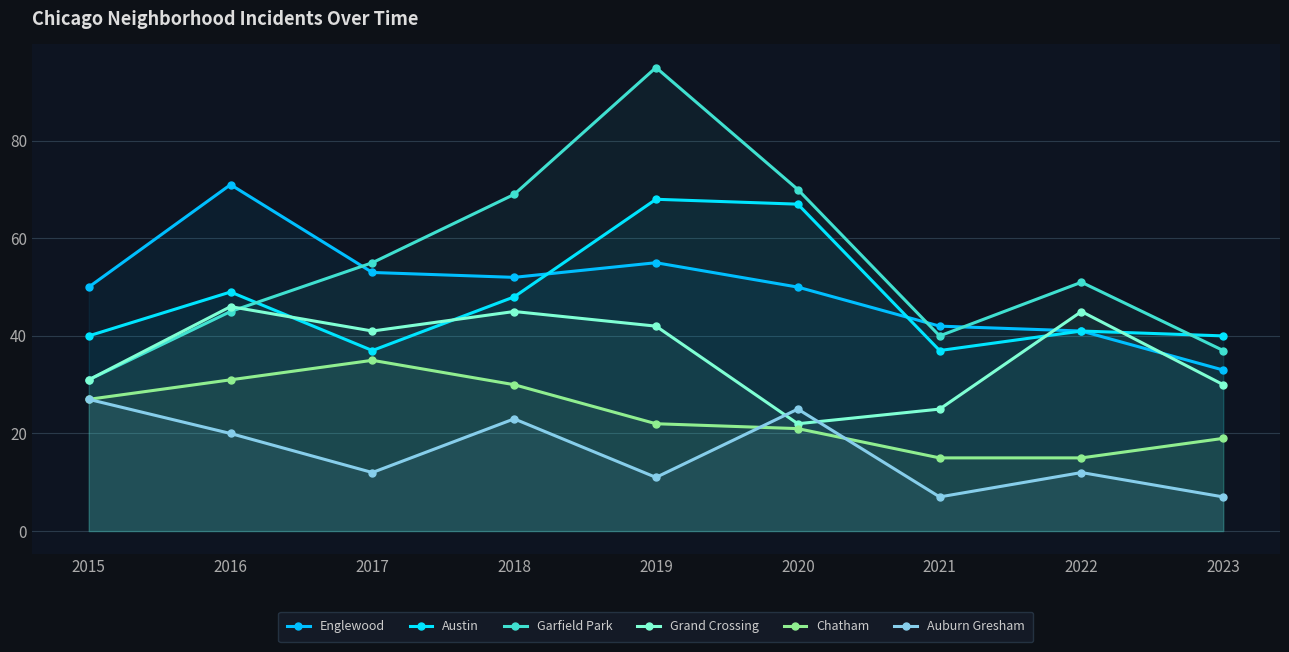

Which series changed the most between 2018 and 2023?

Garfield Park